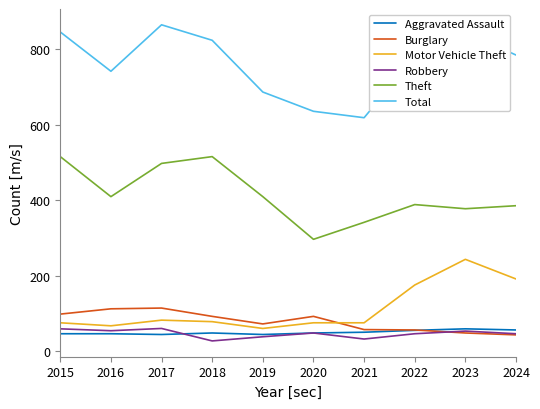

How many times do Burglary and Motor Vehicle Theft cross each other?

1